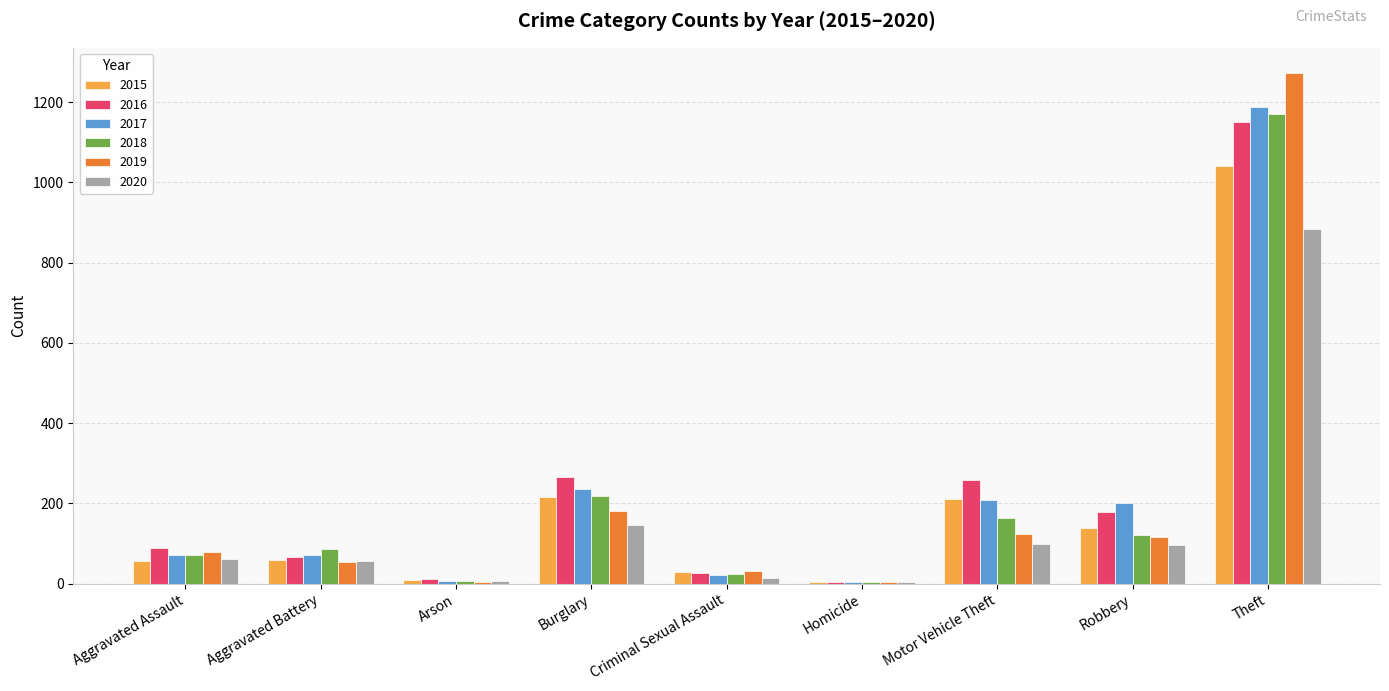

What is the maximum value shown in the chart?

1272